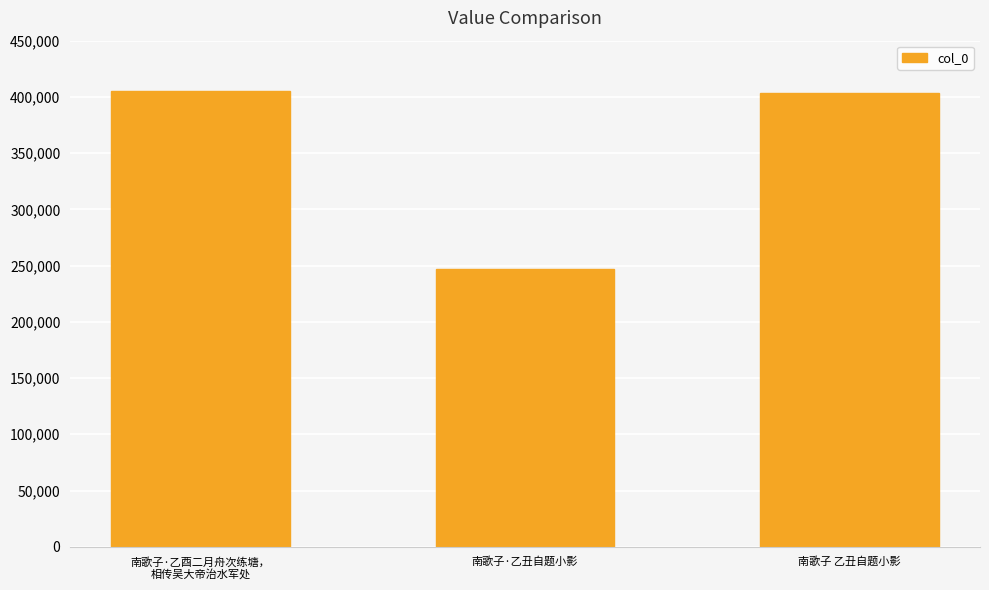

Where is the data nearest to the value 326070?

南歌子 乙丑自题小影